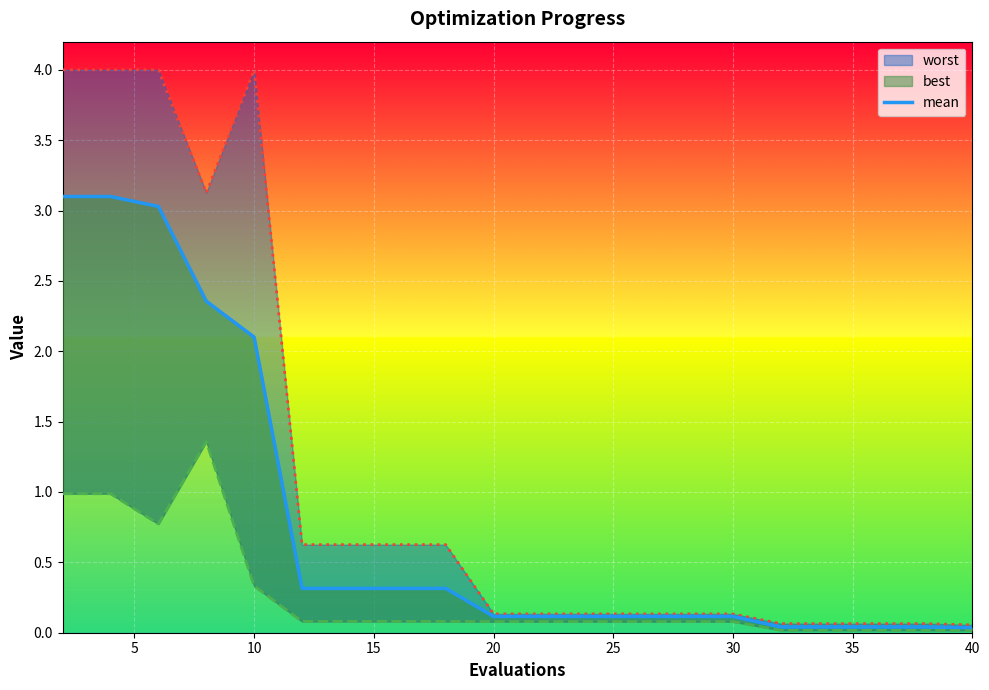

True or false: the data shows 0.2 at 13.

False